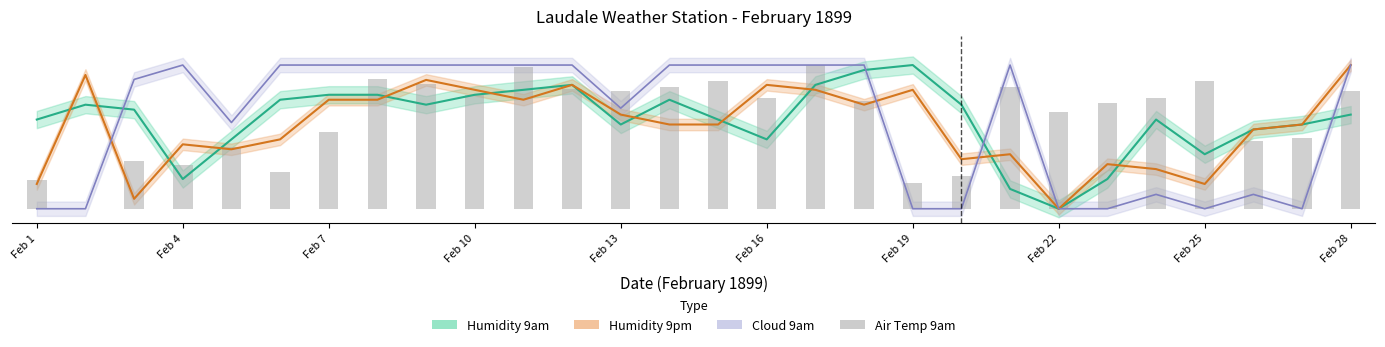

Which series changed the most between Feb 13 and Feb 25?

Cloud 9am